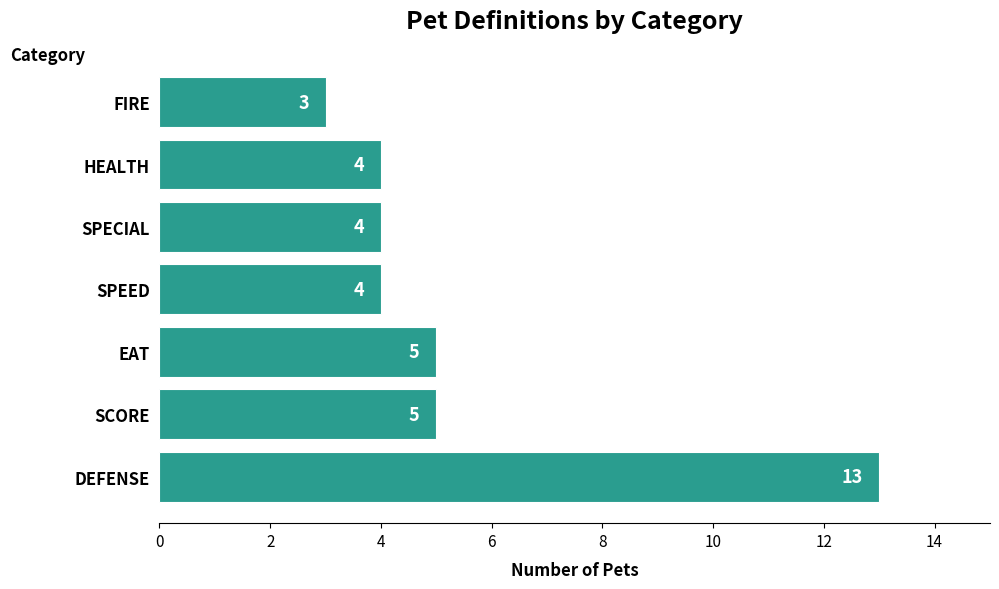

Is it true that the value at HEALTH is 4?

True